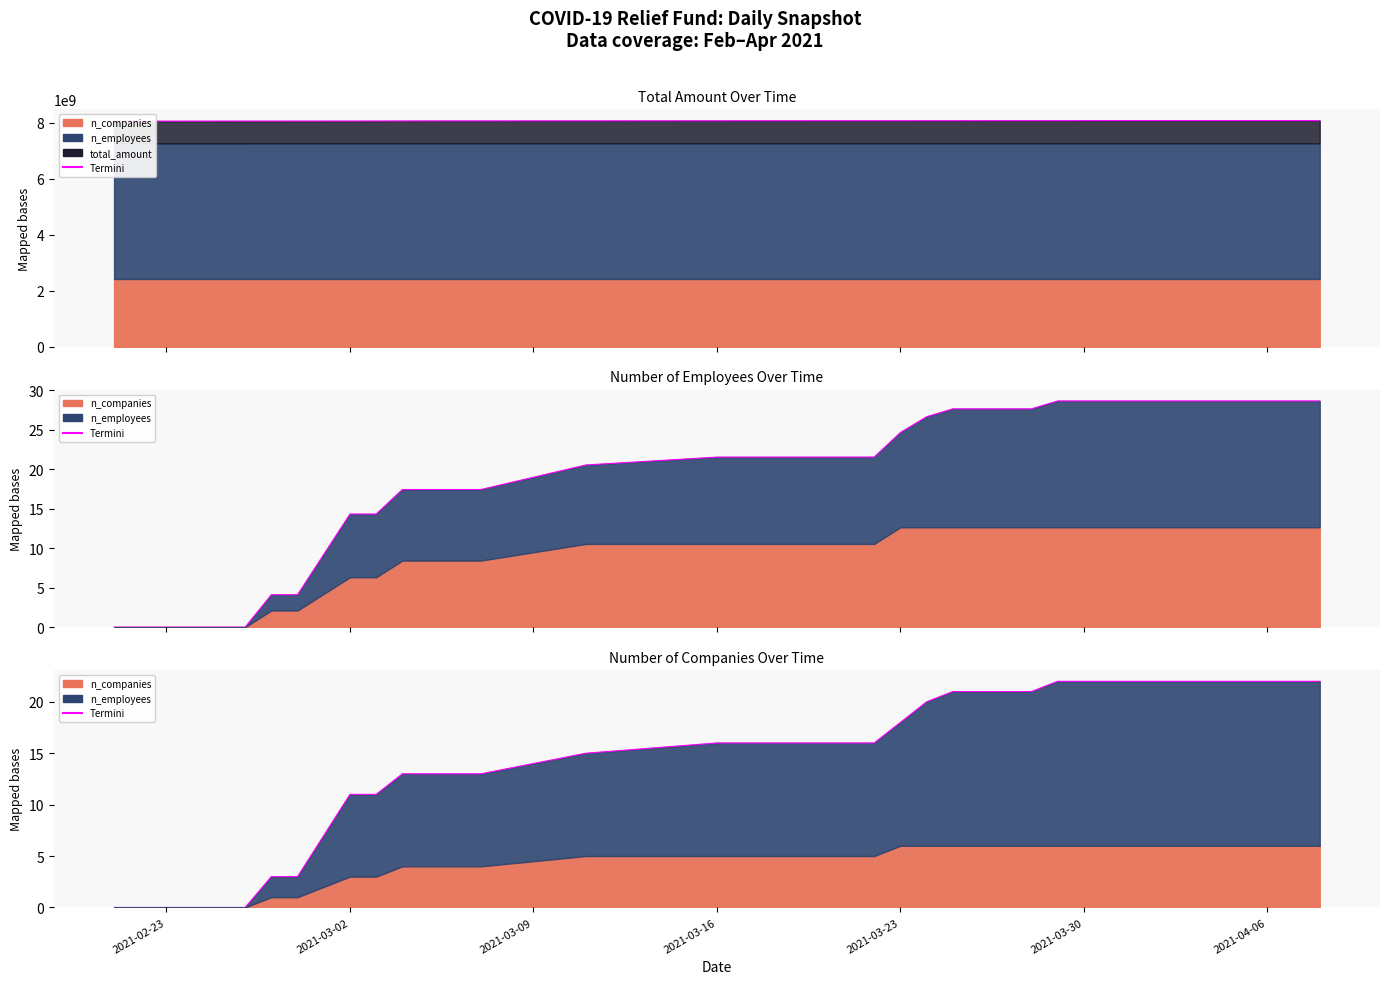

Where does the data first go above 16?

2021-03-23